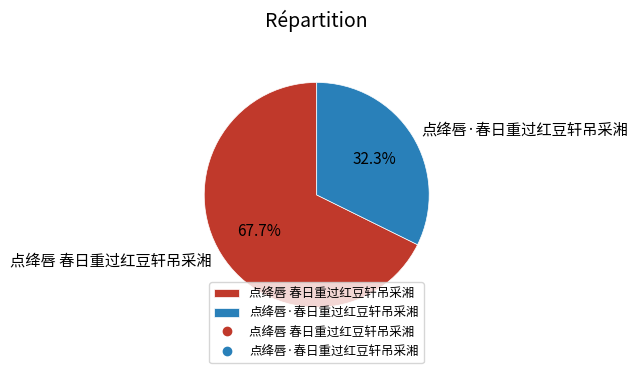

Is it true that 点绛唇·春日重过红豆轩吊采湘 is 32% of the pie?

True